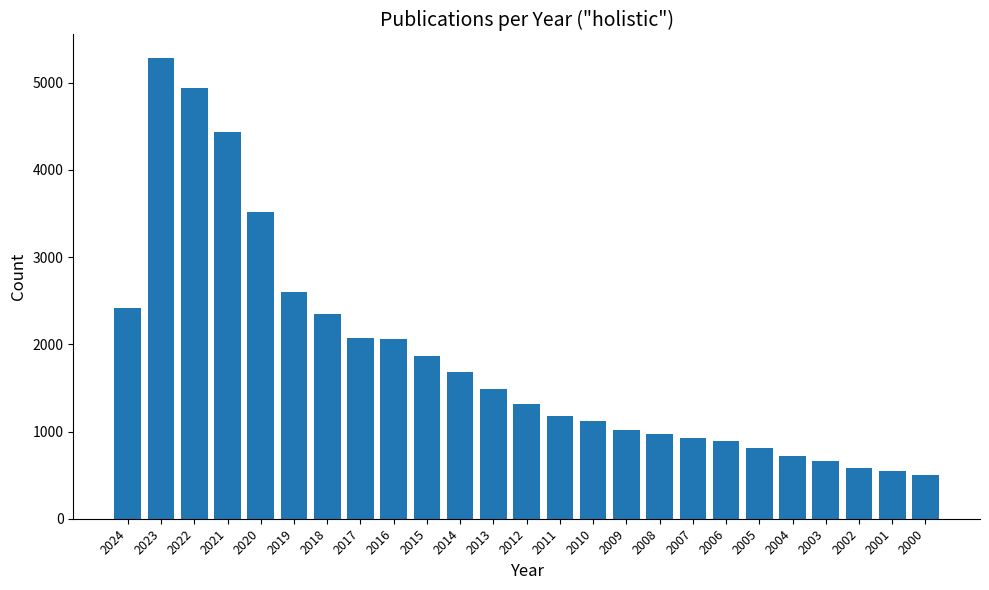

What is the ratio of the value at 2008 to the value at 2006?

1.1